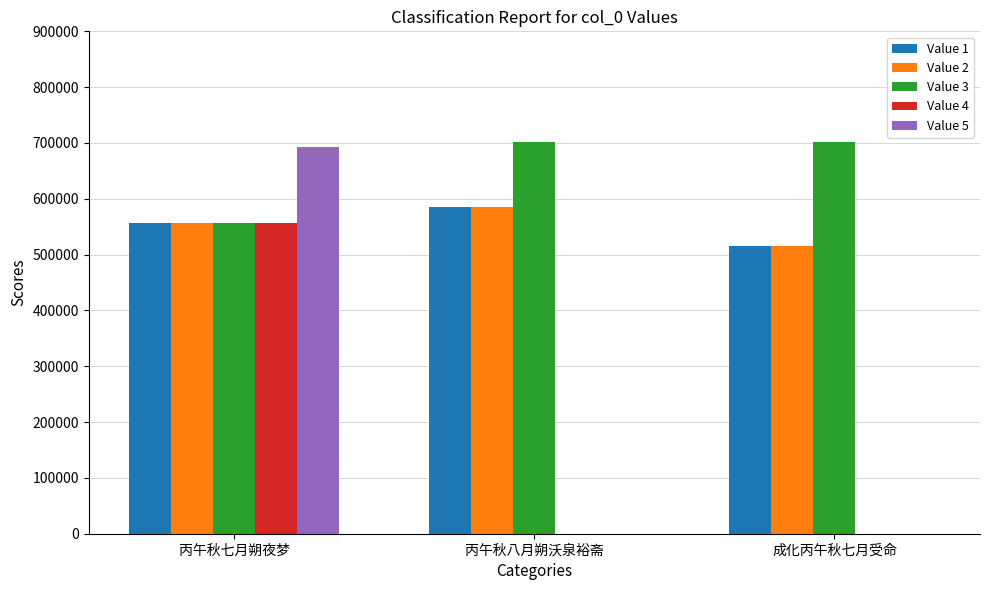

What are all the series names shown in the legend?

Value 1, Value 2, Value 3, Value 4, Value 5